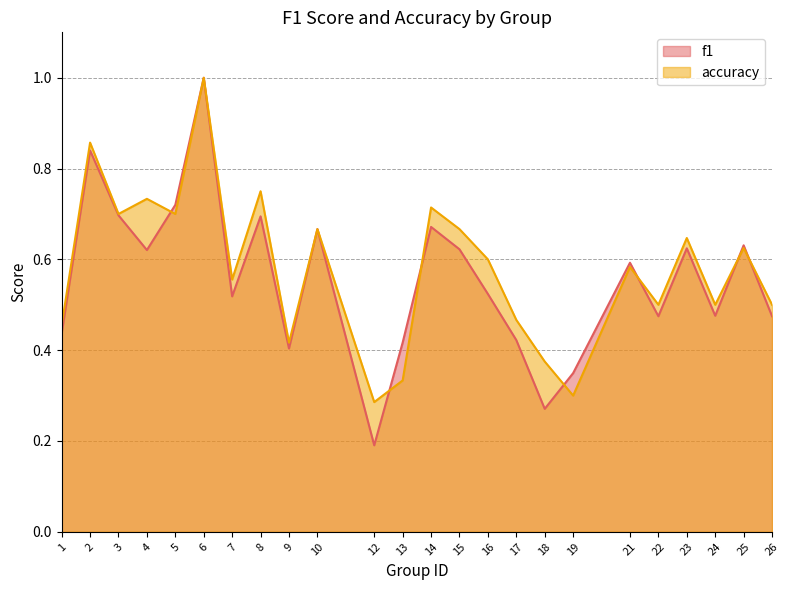

How many lines are shown in the chart?

2